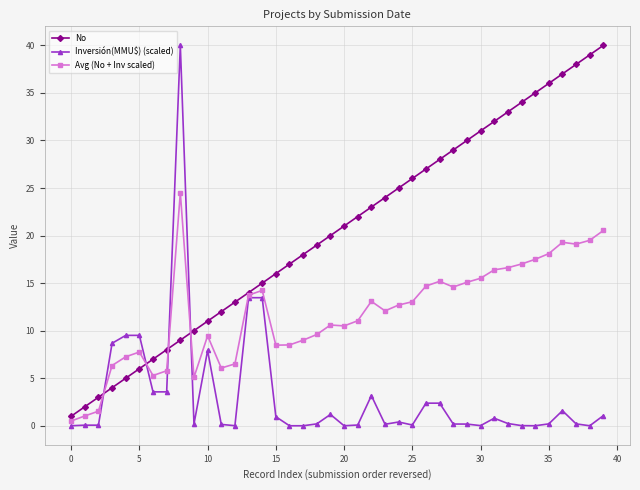

True or false: Avg (No + Inv scaled) and No cross at least once.

True